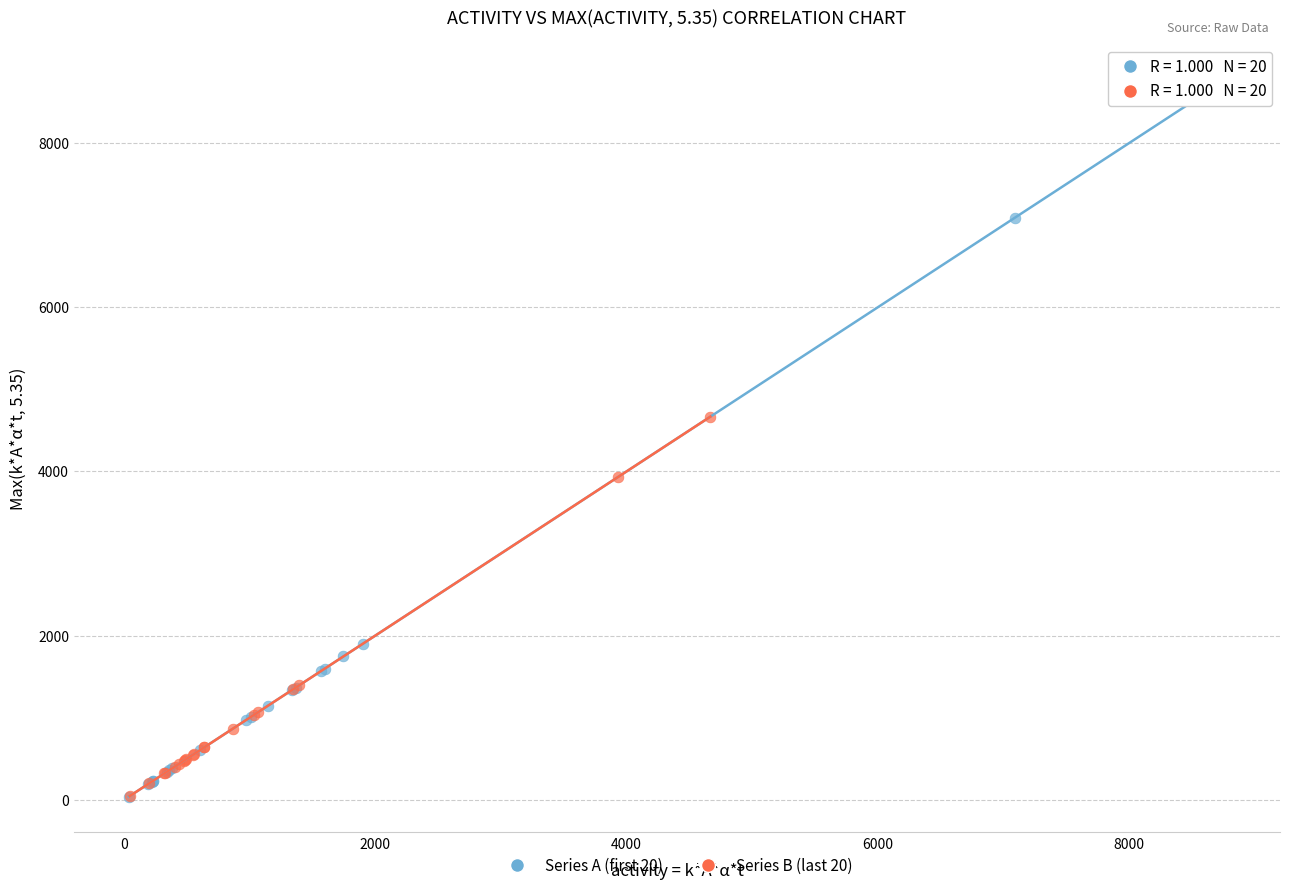

Which series has the widest spread of Y values?

Series A (first 20)